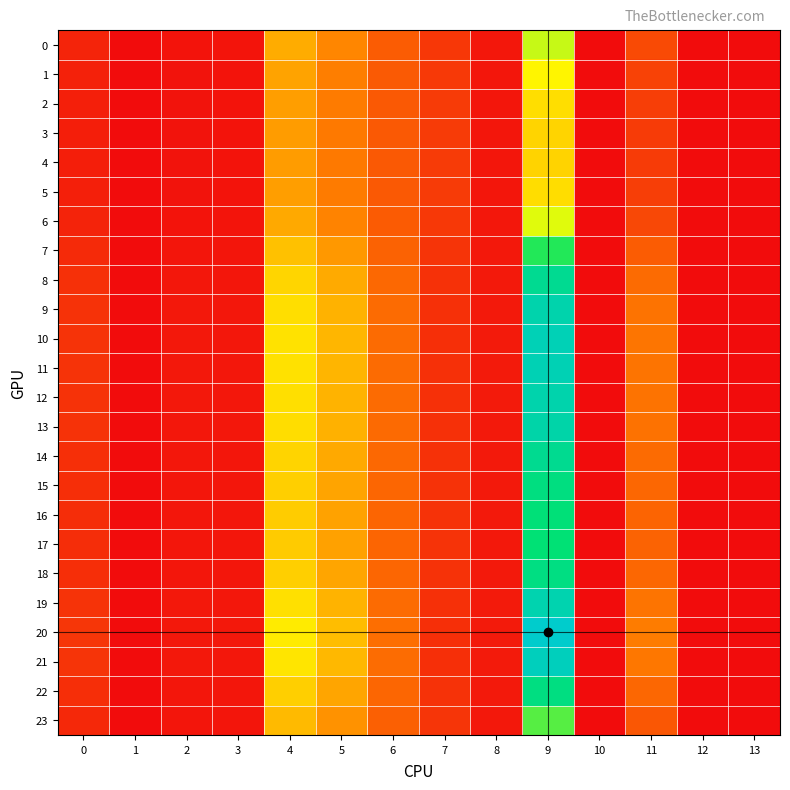

Reading left to right, what are all the values shown in this chart?

0: 0=0.2	1=0.0	2=0.1	3=0.1	4=1.3	5=1.0	6=0.7	7=0.4	8=0.1	9=2.1	10=0.0	11=0.5	12=0.0	13=0.0
1: 0=0.2	1=0.0	2=0.1	3=0.1	4=1.2	5=0.9	6=0.6	7=0.4	8=0.1	9=1.8	10=0.0	11=0.4	12=0.0	13=0.0
2: 0=0.2	1=0.0	2=0.1	3=0.1	4=1.2	5=0.9	6=0.6	7=0.4	8=0.1	9=1.7	10=0.0	11=0.4	12=0.0	13=0.0
3: 0=0.2	1=0.0	2=0.1	3=0.1	4=1.2	5=0.9	6=0.6	7=0.4	8=0.1	9=1.6	10=0.0	11=0.4	12=0.0	13=0.0
4: 0=0.2	1=0.0	2=0.1	3=0.1	4=1.2	5=0.9	6=0.6	7=0.4	8=0.1	9=1.6	10=0.0	11=0.4	12=0.0	13=0.0
5: 0=0.2	1=0.0	2=0.1	3=0.1	4=1.2	5=0.9	6=0.6	7=0.4	8=0.1	9=1.7	10=0.0	11=0.4	12=0.0	13=0.0
6: 0=0.2	1=0.0	2=0.1	3=0.1	4=1.3	5=1.0	6=0.7	7=0.4	8=0.1	9=2.0	10=0.0	11=0.5	12=0.0	13=0.0
7: 0=0.3	1=0.0	2=0.1	3=0.1	4=1.4	5=1.1	6=0.7	7=0.3	8=0.1	9=2.7	10=0.0	11=0.7	12=0.0	13=0.0
8: 0=0.3	1=0.0	2=0.1	3=0.1	4=1.6	5=1.3	6=0.8	7=0.3	8=0.1	9=3.3	10=0.0	11=0.8	12=0.0	13=0.0
9: 0=0.3	1=0.0	2=0.1	3=0.1	4=1.7	5=1.3	6=0.8	7=0.3	8=0.1	9=3.5	10=0.0	11=0.8	12=0.0	13=0.0
10: 0=0.3	1=0.0	2=0.1	3=0.1	4=1.7	5=1.4	6=0.8	7=0.3	8=0.1	9=3.6	10=0.0	11=0.9	12=0.0	13=0.0
11: 0=0.3	1=0.0	2=0.1	3=0.1	4=1.7	5=1.4	6=0.8	7=0.3	8=0.1	9=3.6	10=0.0	11=0.9	12=0.0	13=0.0
12: 0=0.3	1=0.0	2=0.1	3=0.1	4=1.7	5=1.3	6=0.8	7=0.3	8=0.1	9=3.5	10=0.0	11=0.9	12=0.0	13=0.0
13: 0=0.3	1=0.0	2=0.1	3=0.1	4=1.7	5=1.3	6=0.8	7=0.3	8=0.1	9=3.5	10=0.0	11=0.8	12=0.0	13=0.0
14: 0=0.3	1=0.0	2=0.1	3=0.1	4=1.6	5=1.3	6=0.8	7=0.3	8=0.1	9=3.2	10=0.0	11=0.8	12=0.0	13=0.0
15: 0=0.3	1=0.0	2=0.1	3=0.1	4=1.5	5=1.2	6=0.7	7=0.3	8=0.1	9=3.1	10=0.0	11=0.8	12=0.0	13=0.0
16: 0=0.3	1=0.0	2=0.1	3=0.1	4=1.5	5=1.2	6=0.7	7=0.3	8=0.1	9=3.0	10=0.0	11=0.7	12=0.0	13=0.0
17: 0=0.3	1=0.0	2=0.1	3=0.1	4=1.5	5=1.2	6=0.7	7=0.3	8=0.1	9=3.0	10=0.0	11=0.7	12=0.0	13=0.0
18: 0=0.3	1=0.0	2=0.1	3=0.1	4=1.6	5=1.2	6=0.7	7=0.3	8=0.1	9=3.1	10=0.0	11=0.8	12=0.0	13=0.0
19: 0=0.3	1=0.0	2=0.1	3=0.1	4=1.7	5=1.3	6=0.8	7=0.3	8=0.1	9=3.5	10=0.0	11=0.9	12=0.0	13=0.0
20: 0=0.3	1=0.0	2=0.1	3=0.1	4=1.8	5=1.4	6=0.8	7=0.3	8=0.1	9=3.8	10=0.0	11=0.9	12=0.0	13=0.0
21: 0=0.3	1=0.0	2=0.1	3=0.1	4=1.7	5=1.4	6=0.8	7=0.3	8=0.1	9=3.7	10=0.0	11=0.9	12=0.0	13=0.0
22: 0=0.3	1=0.0	2=0.1	3=0.1	4=1.5	5=1.2	6=0.7	7=0.3	8=0.1	9=3.1	10=0.0	11=0.8	12=0.0	13=0.0
23: 0=0.2	1=0.0	2=0.1	3=0.1	4=1.4	5=1.1	6=0.7	7=0.3	8=0.1	9=2.5	10=0.0	11=0.6	12=0.0	13=0.0